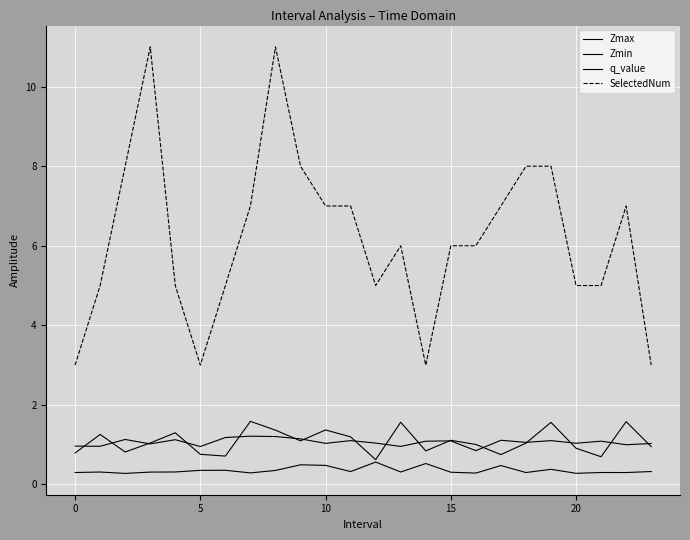

Does the chart display data point markers on the line(s)?

No